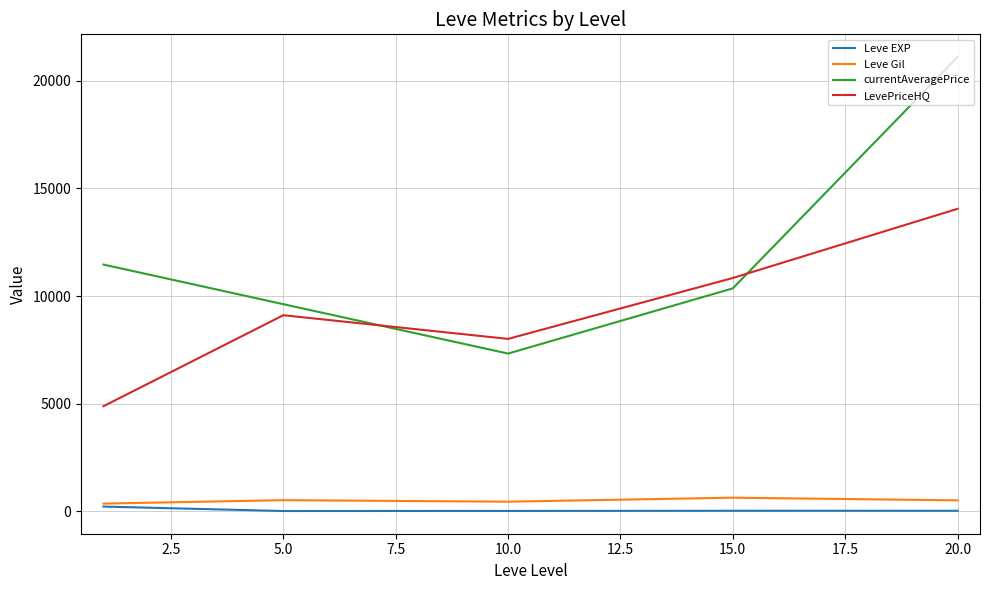

Which series has the largest total across all categories?

currentAveragePrice